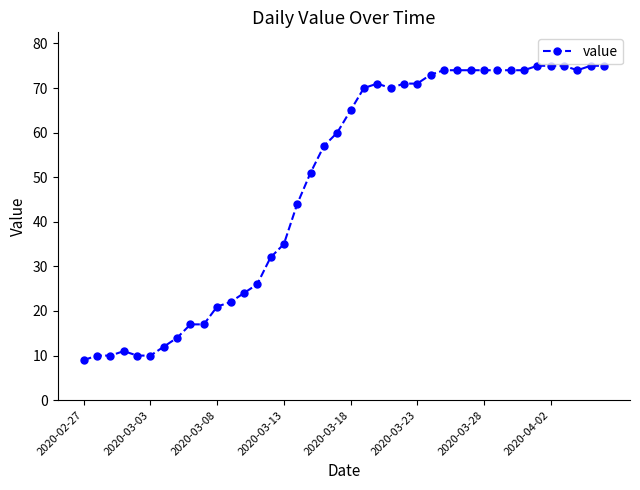

What is the difference between the maximum and minimum values?

66